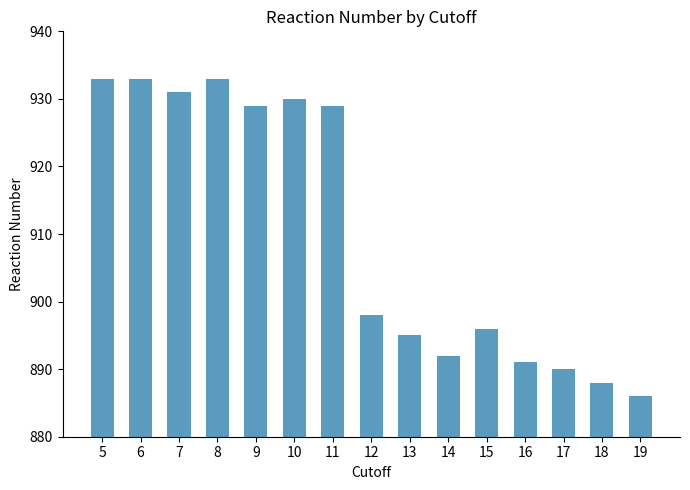

The value at 19 is 886. True or false?

True